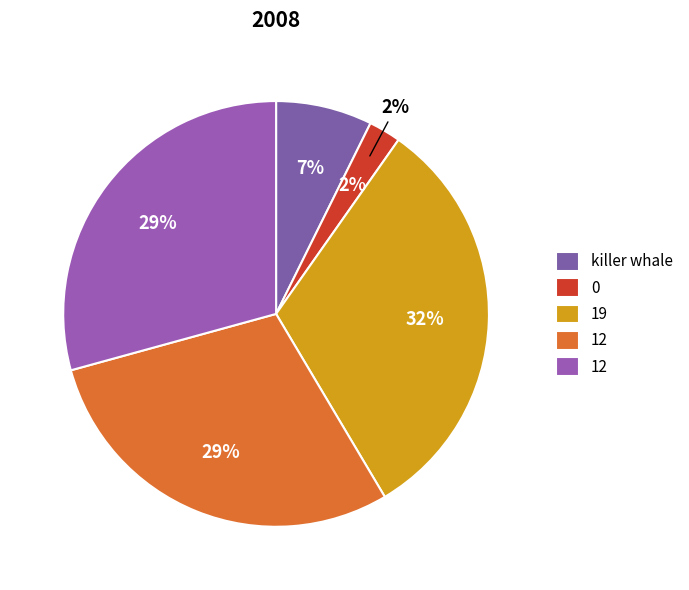

What is the largest slice in the pie chart?

19